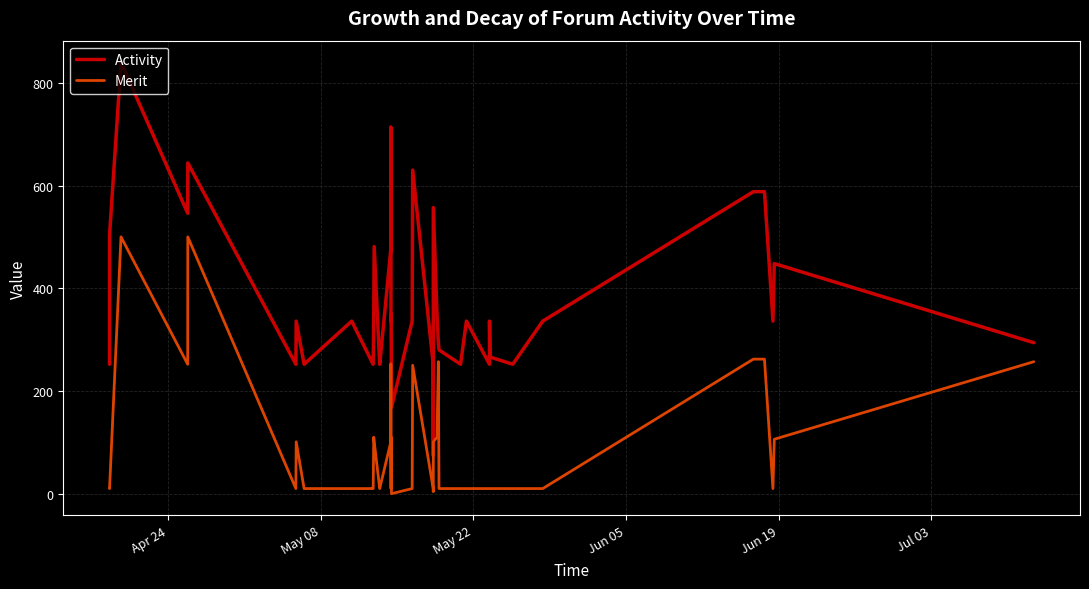

What is the difference between the maximum and minimum values in the Activity series?

766